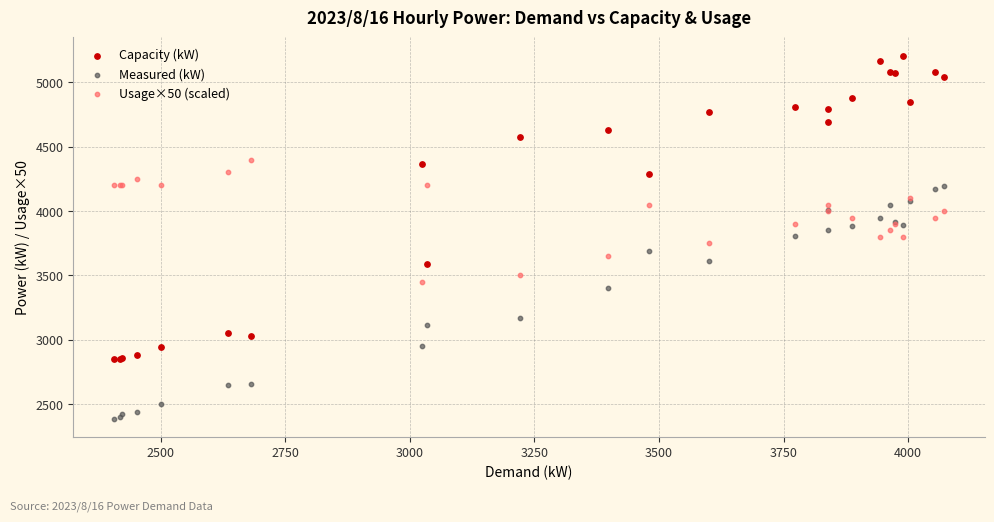

Which series reaches the maximum Y coordinate?

Capacity (kW)